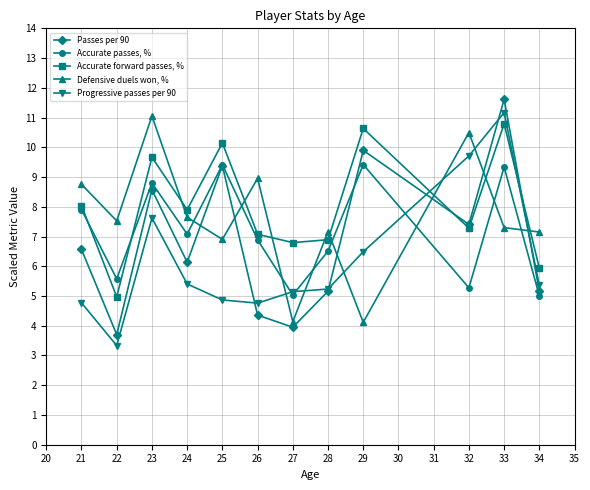

Is it true that Defensive duels won, % equals 15.5 at 26?

False